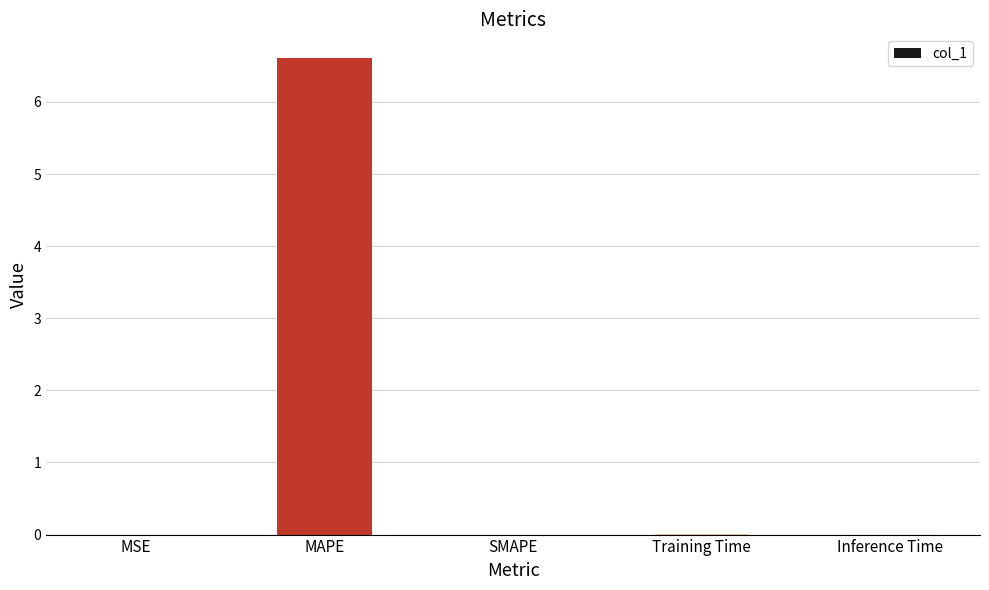

At which category does the chart reach its peak across all series?

MAPE